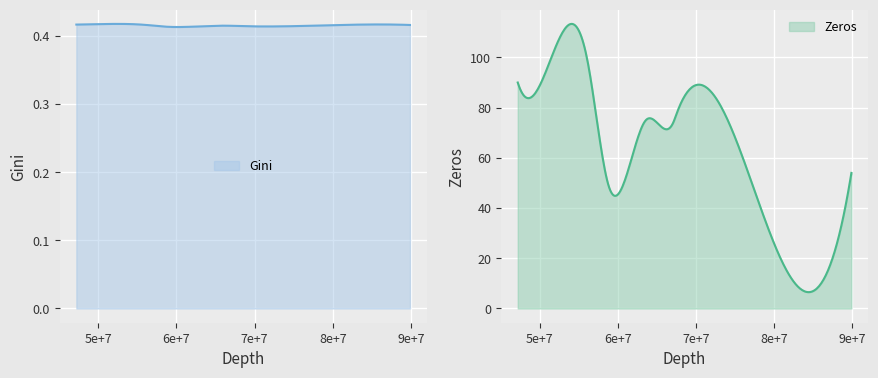

Rank the series by their maximum value, from lowest to highest.

Gini, Zeros